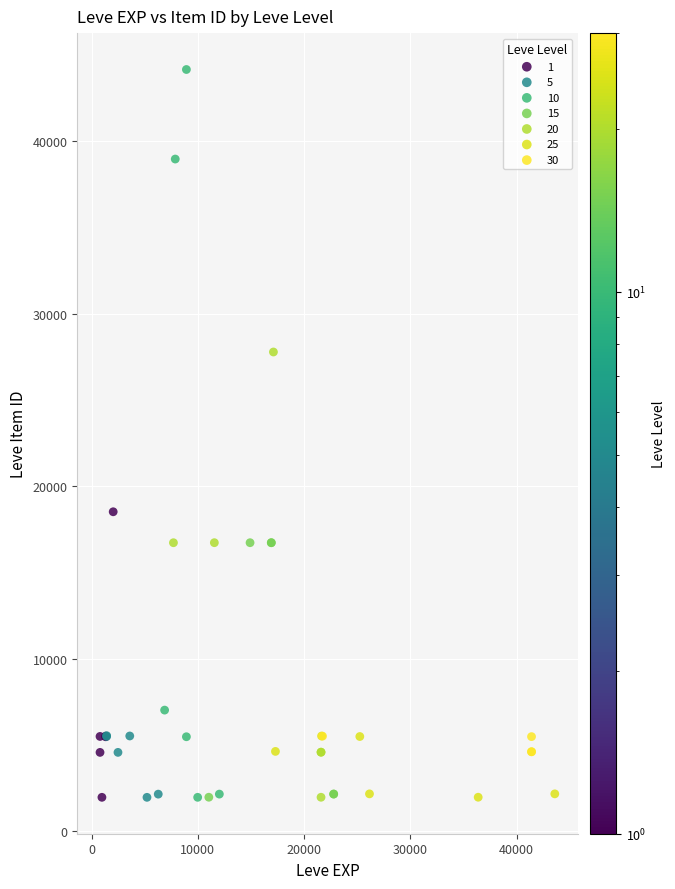

What are all the series names shown in the legend?

1, 5, 10, 15, 20, 25, 30